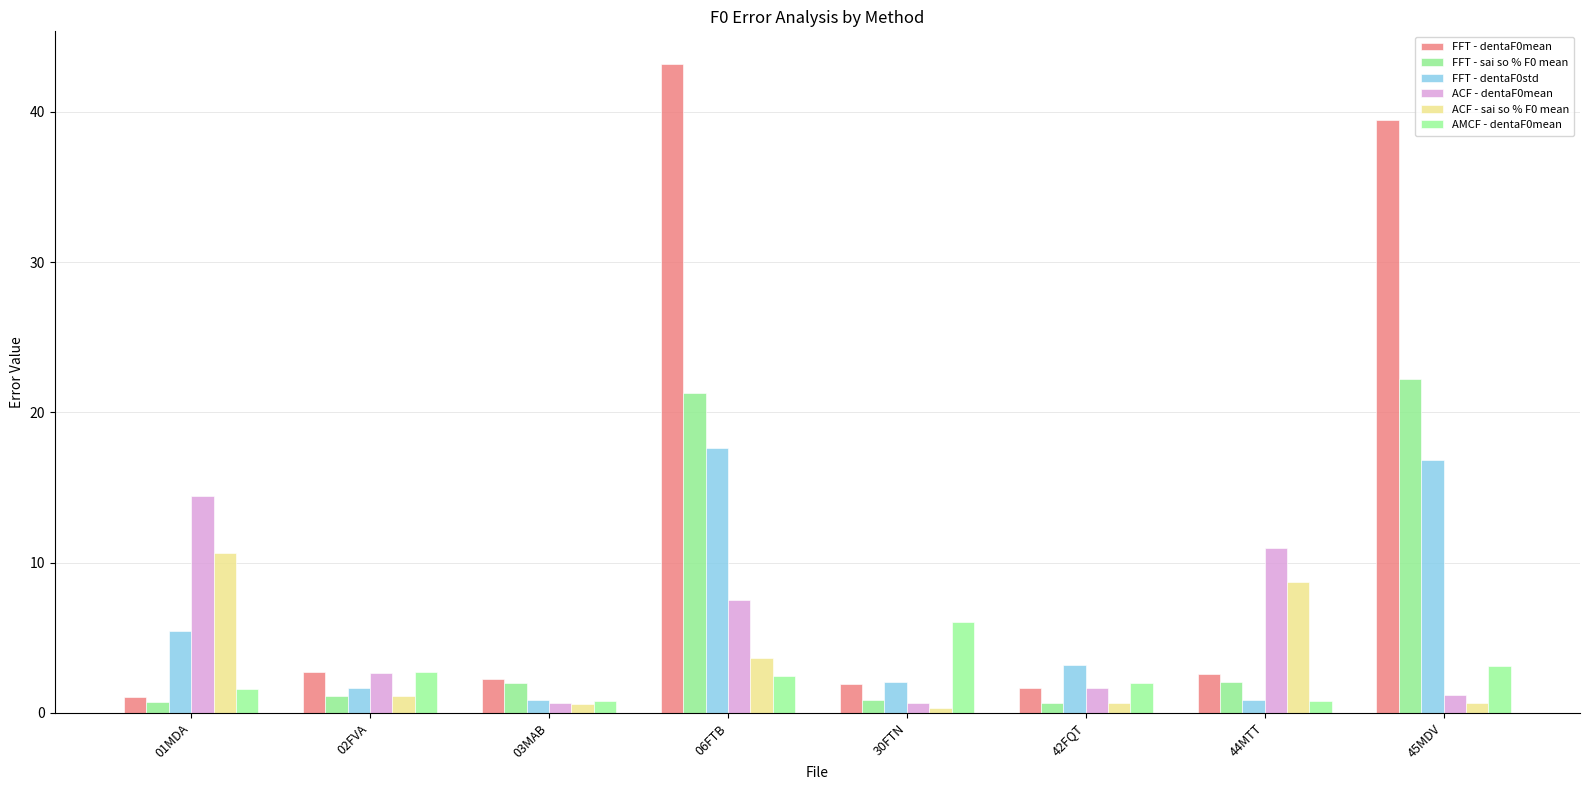

Which series has the largest total across all categories?

FFT - dentaF0mean